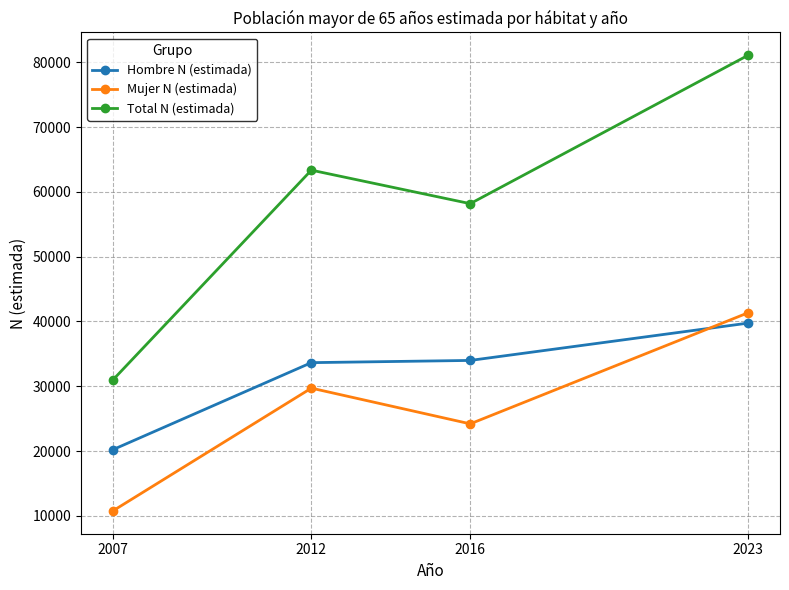

Which label corresponds to the smallest value in the chart?

2007